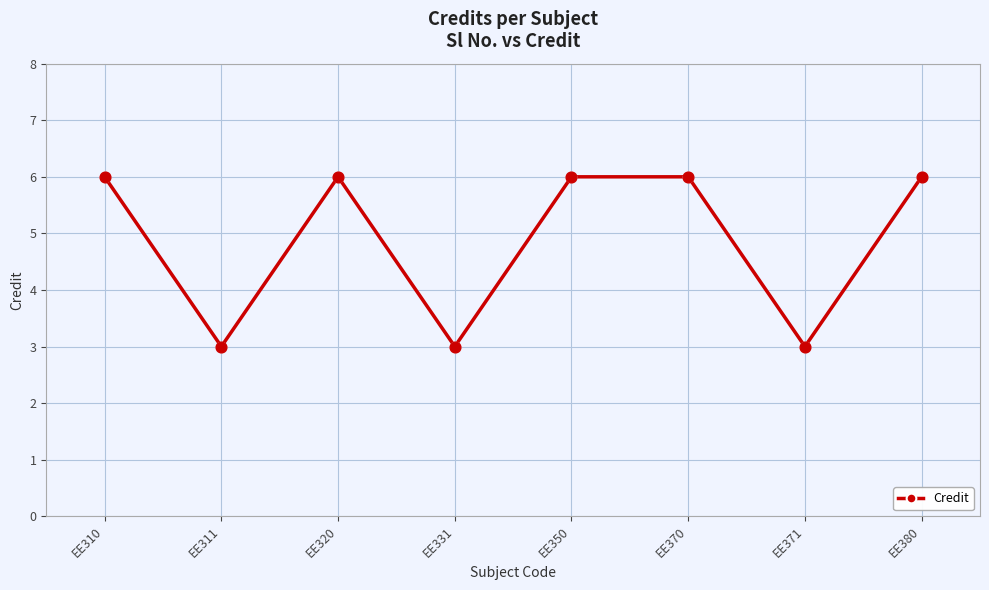

Which has a higher value, EE370 or EE371?

EE370